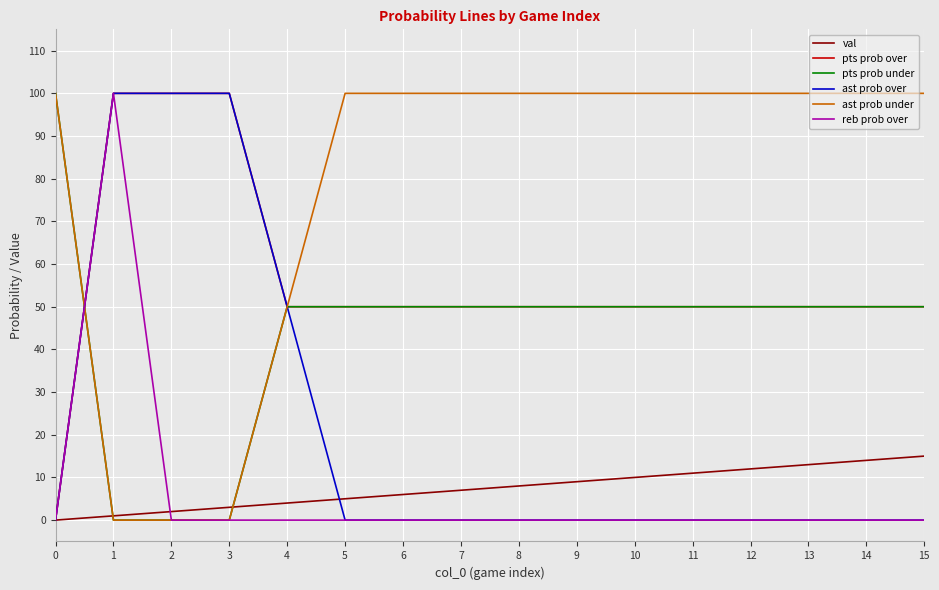

At which label does val reach its peak?

15